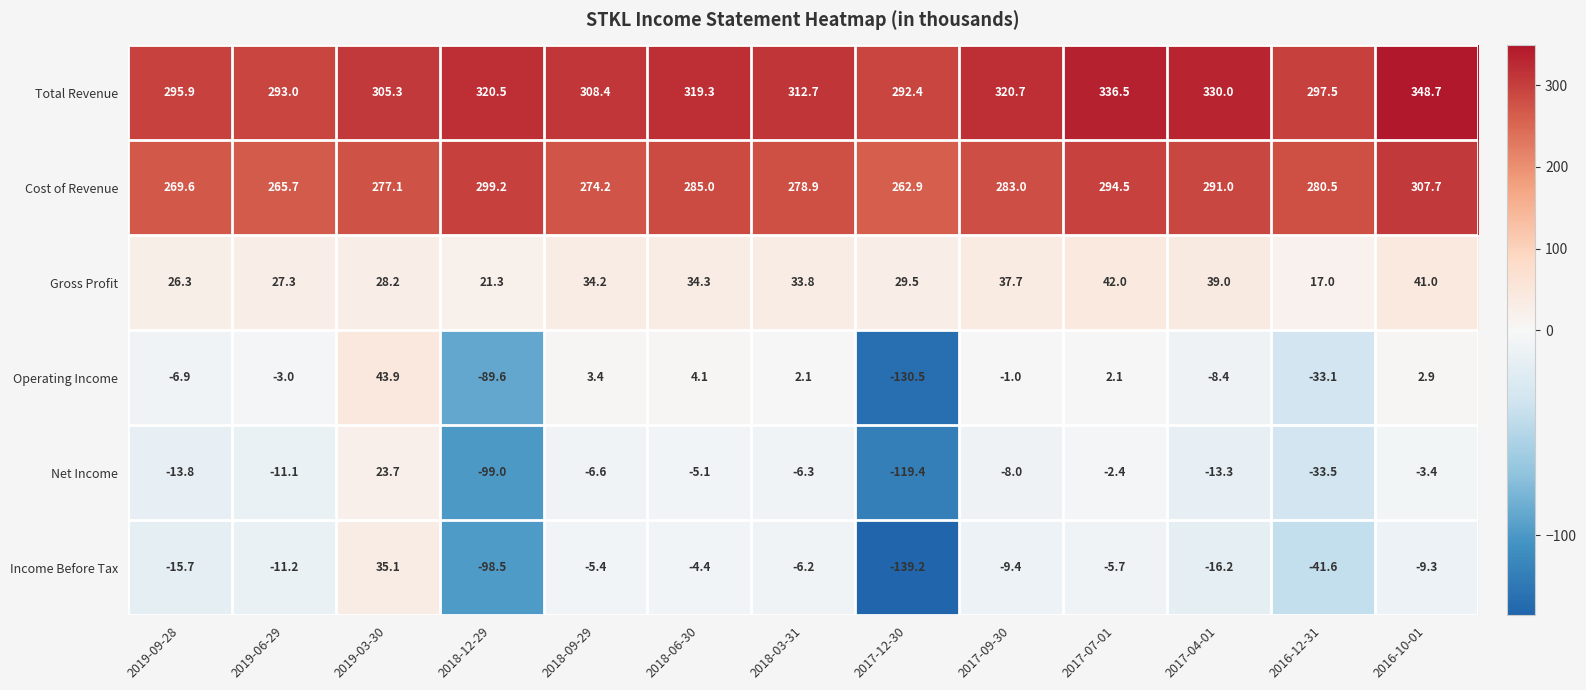

What is the difference between the second highest and minimum values in the Net Income series?

117.0